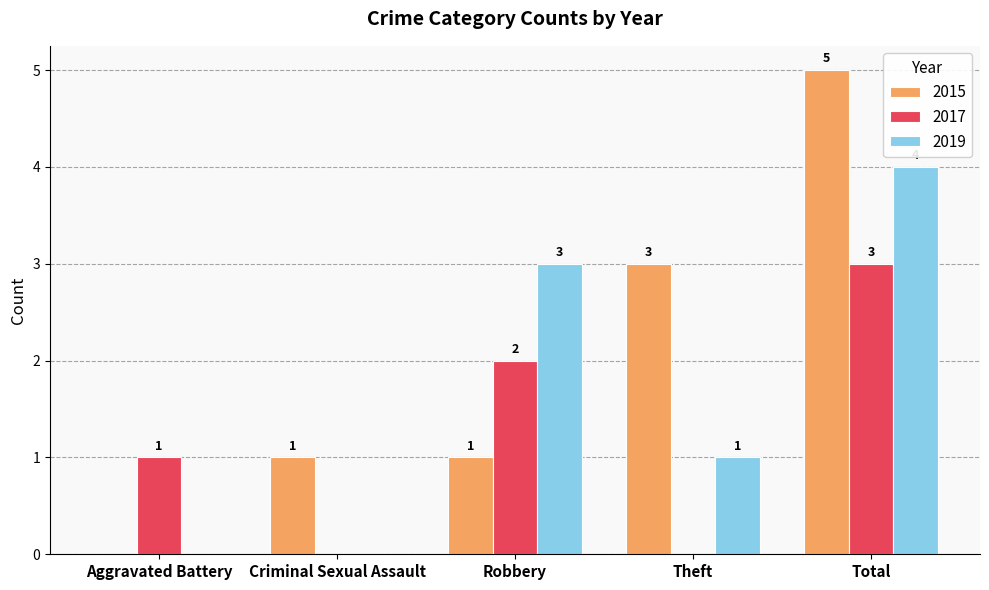

Which series has the largest total across all categories?

2015